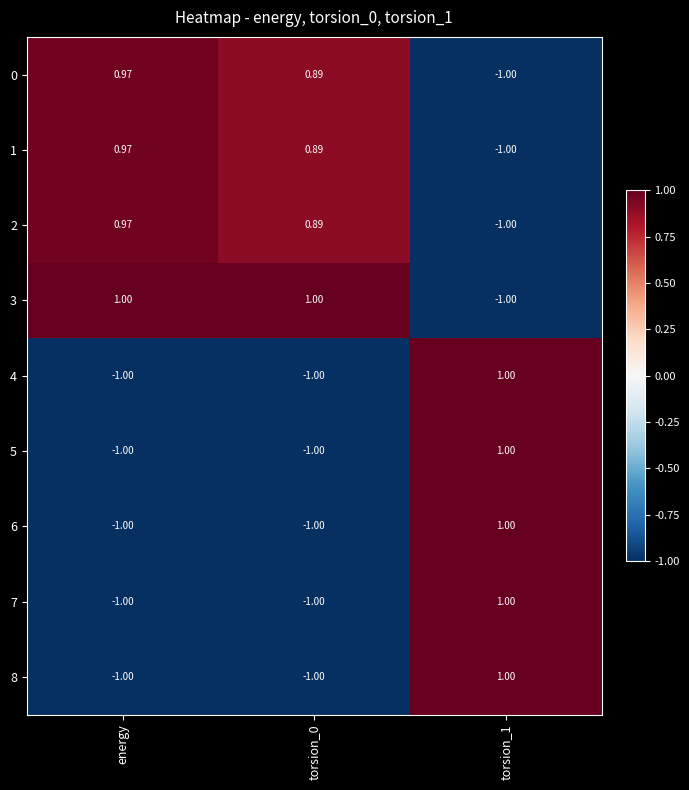

At which label does 0 reach its peak?

energy